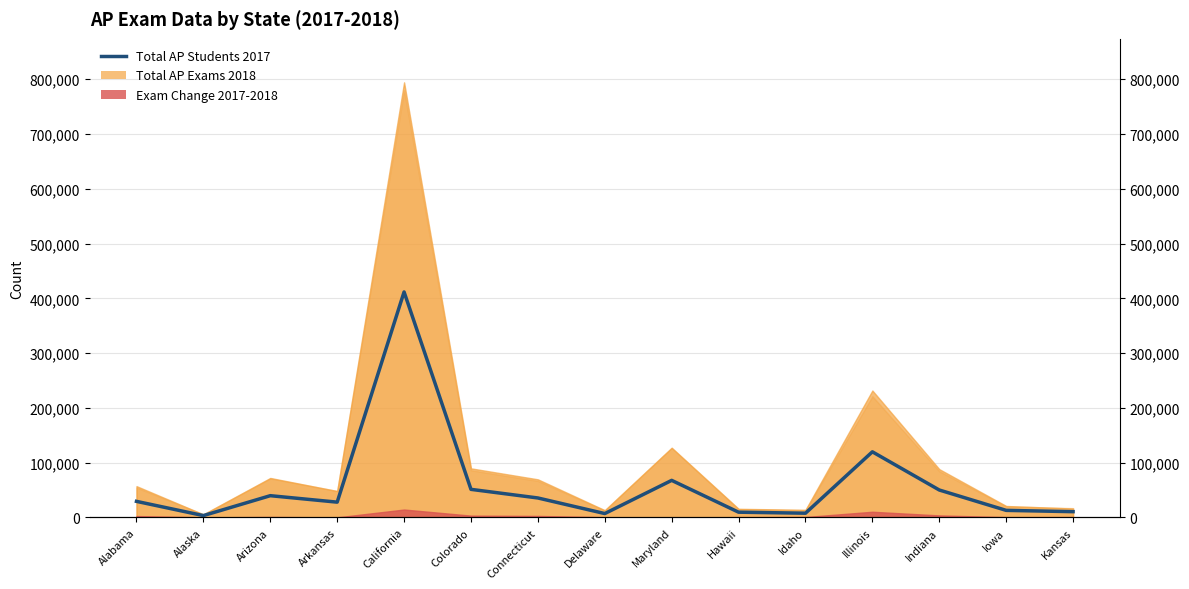

What is the average value?

59013